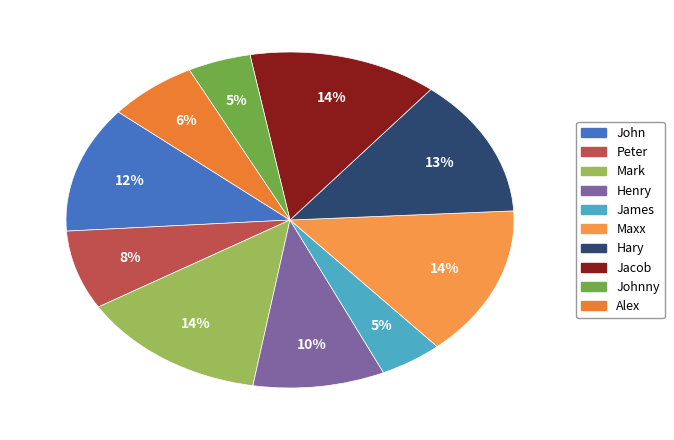

What percentage is the Johnny slice, to the nearest percent?

5%